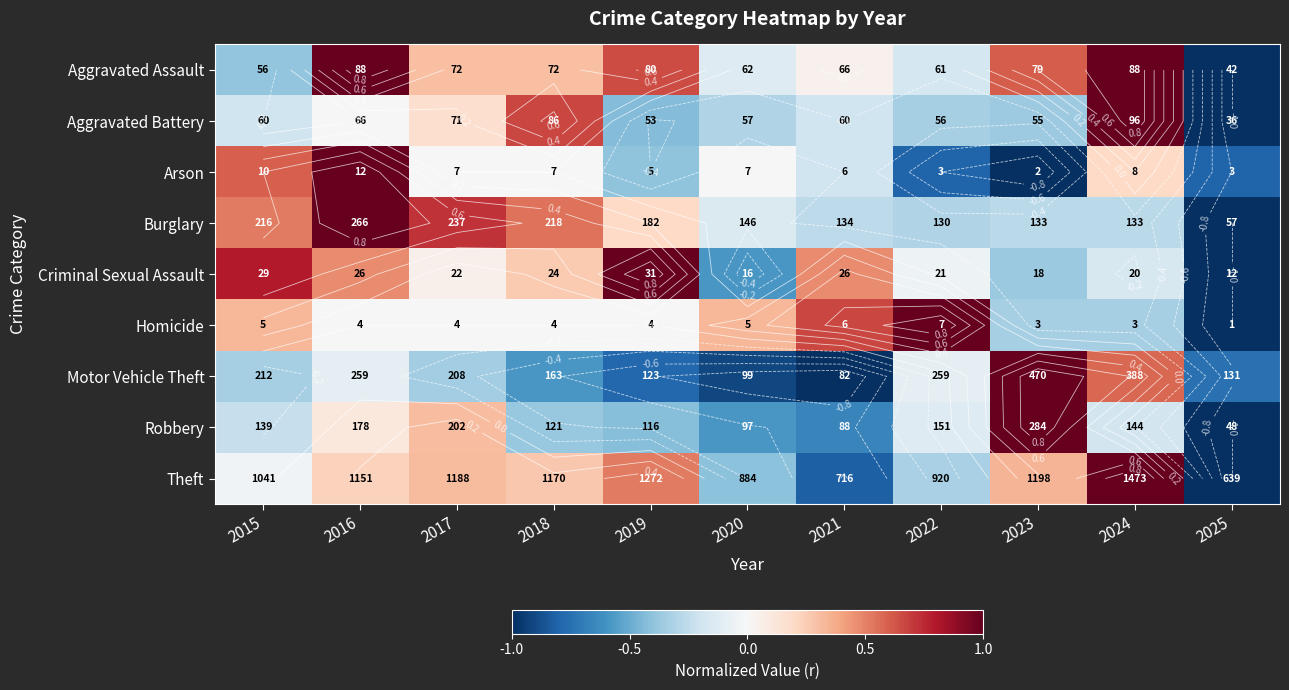

How many values in Criminal Sexual Assault are below zero?

5